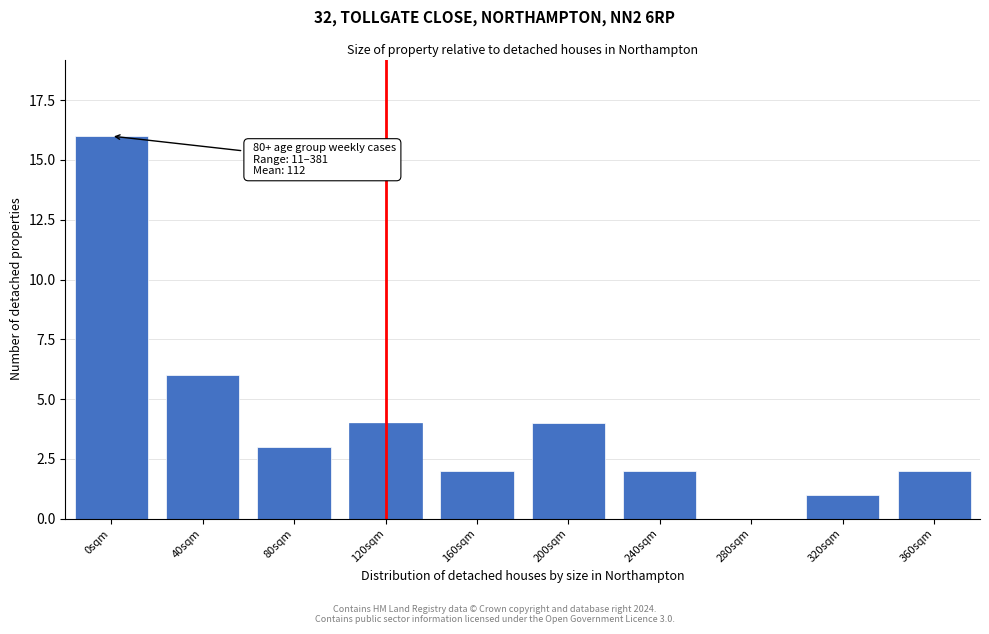

What is the maximum value shown in the chart?

16